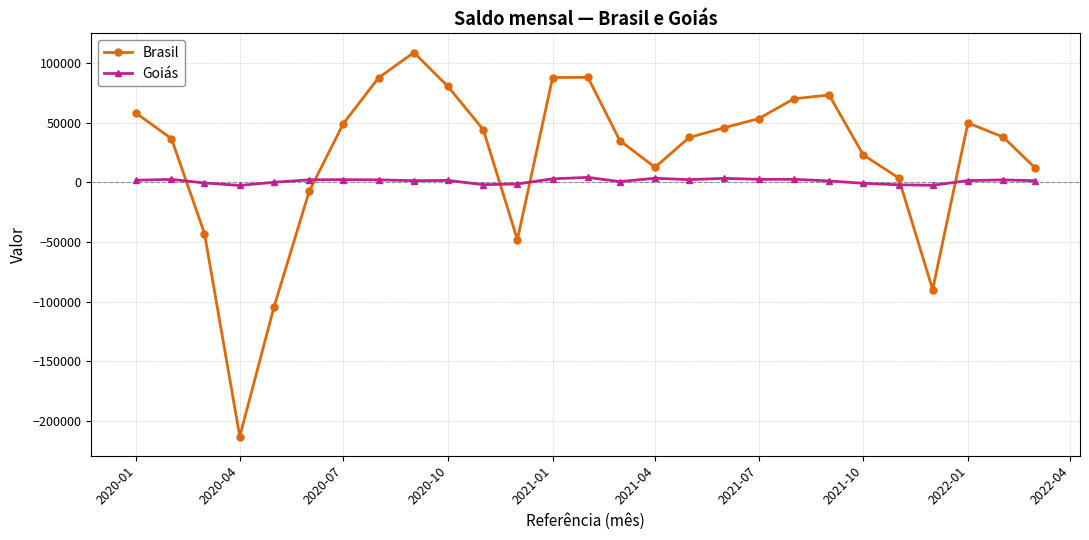

How many interior local valleys does the Brasil series have?

4